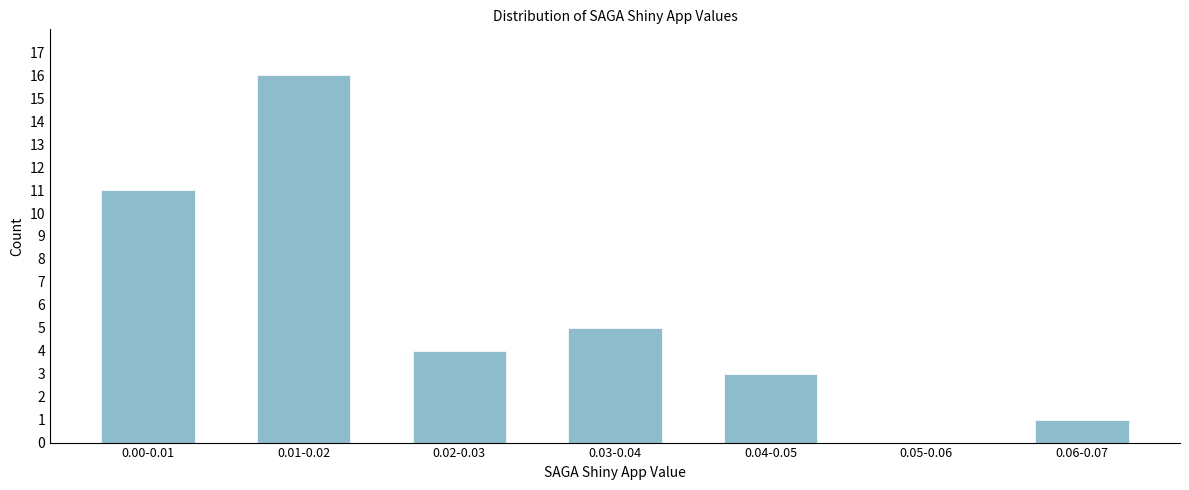

Reading left to right, extract all data points from this chart.

0.00-0.01=11	0.01-0.02=16	0.02-0.03=4	0.03-0.04=5	0.04-0.05=3	0.05-0.06=0	0.06-0.07=1